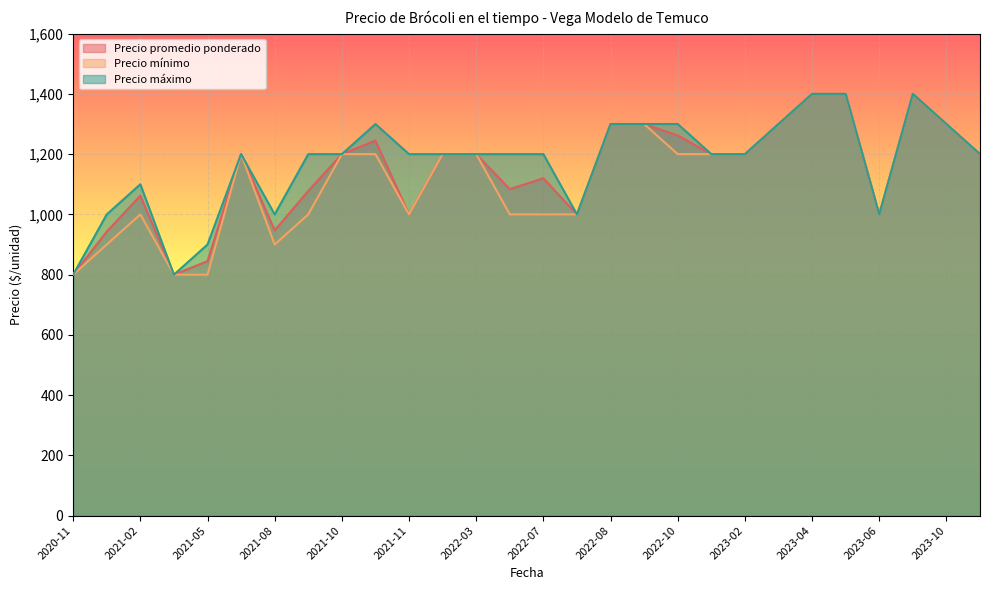

True or false: Precio mínimo and Precio máximo cross at least once.

False